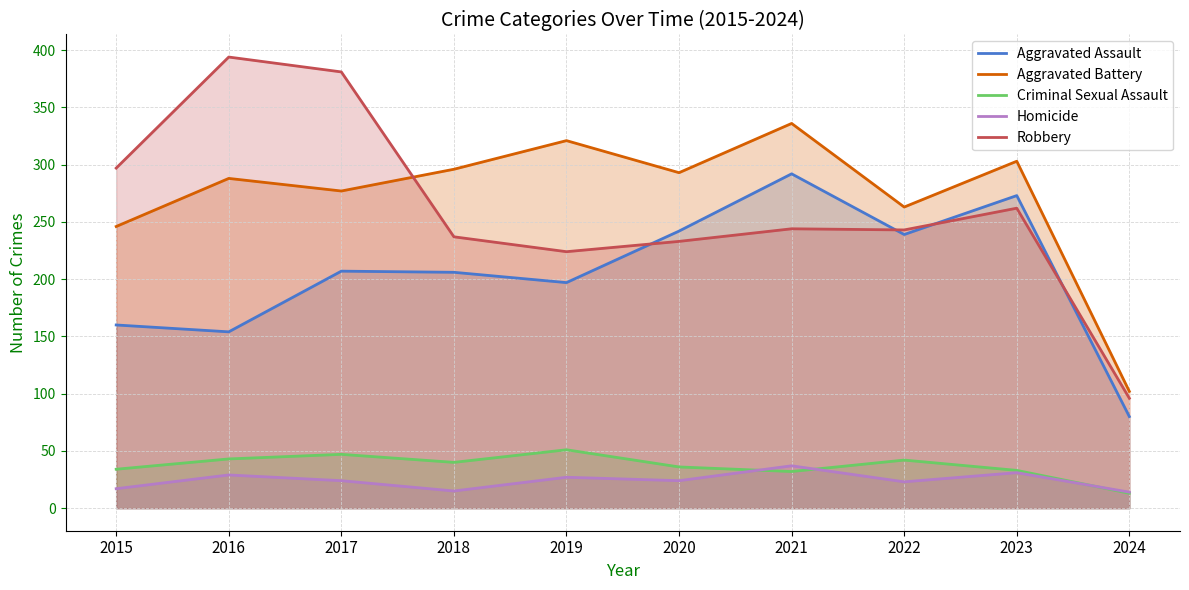

Which category has the highest value across all series?

2016